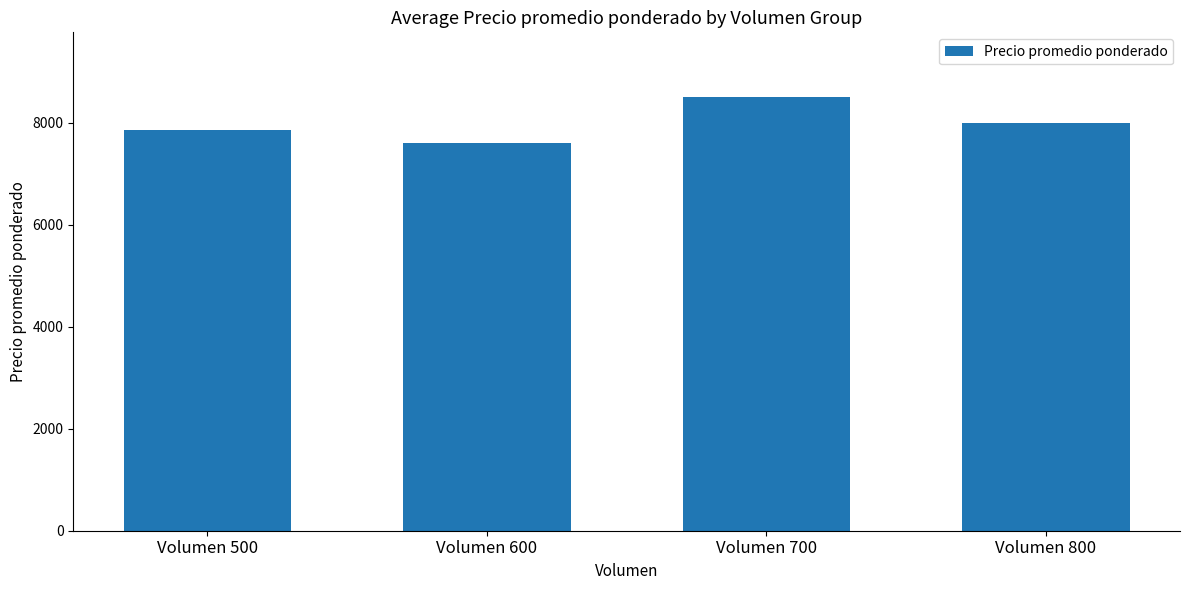

At which label is the value closest to 8050?

Volumen 800